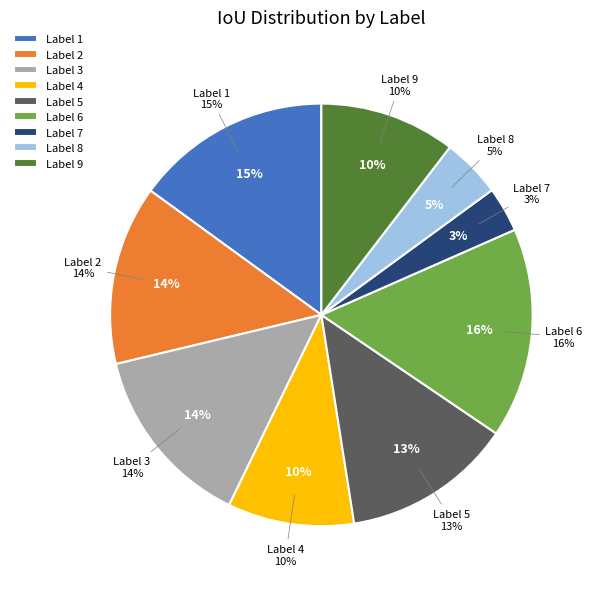

Which category has the smallest portion of the pie?

7